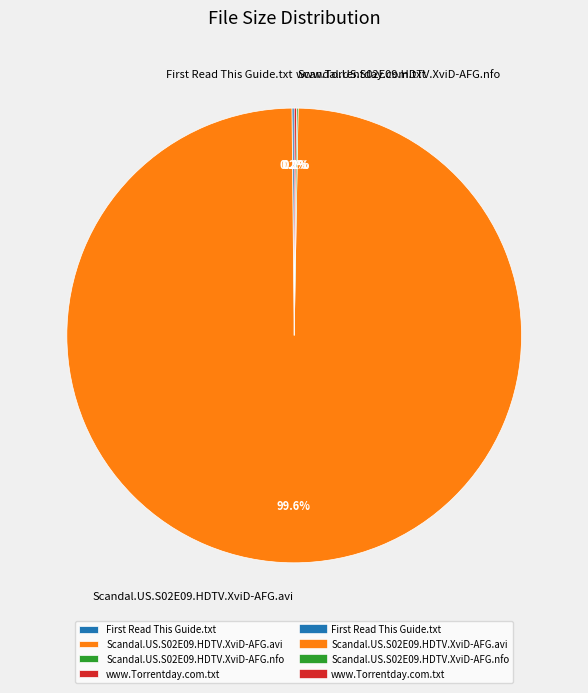

Which category has the biggest portion of the pie?

Scandal.US.S02E09.HDTV.XviD-AFG.avi